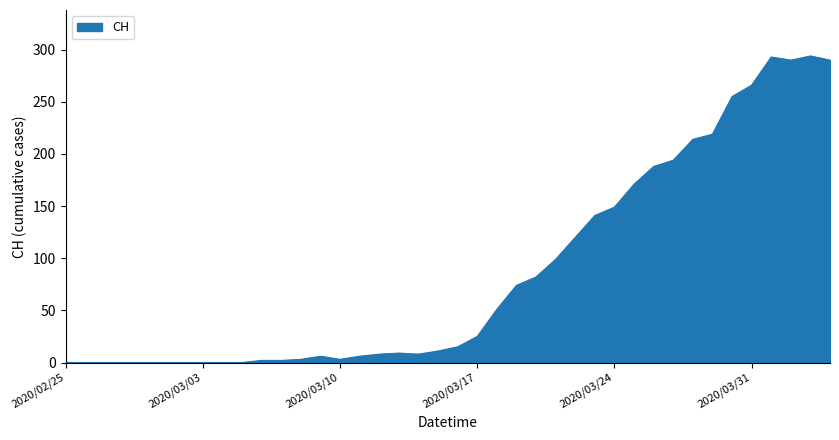

Does the chart have visible grid lines?

No